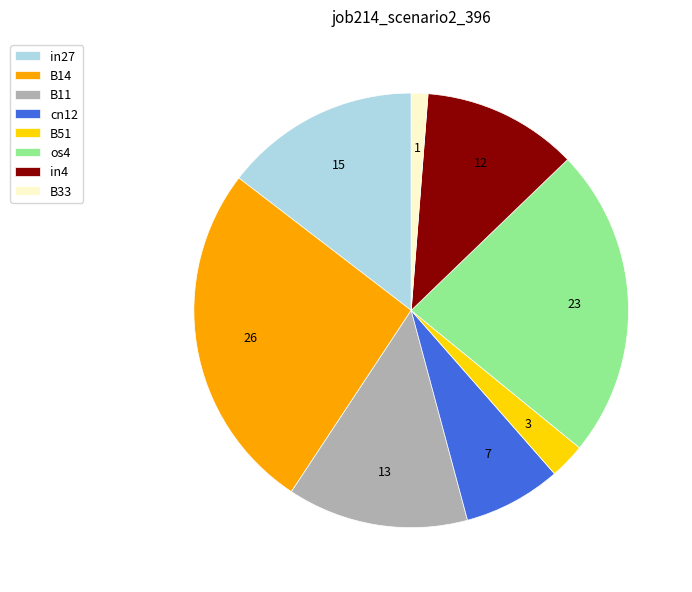

Is in4 the majority of the pie?

No